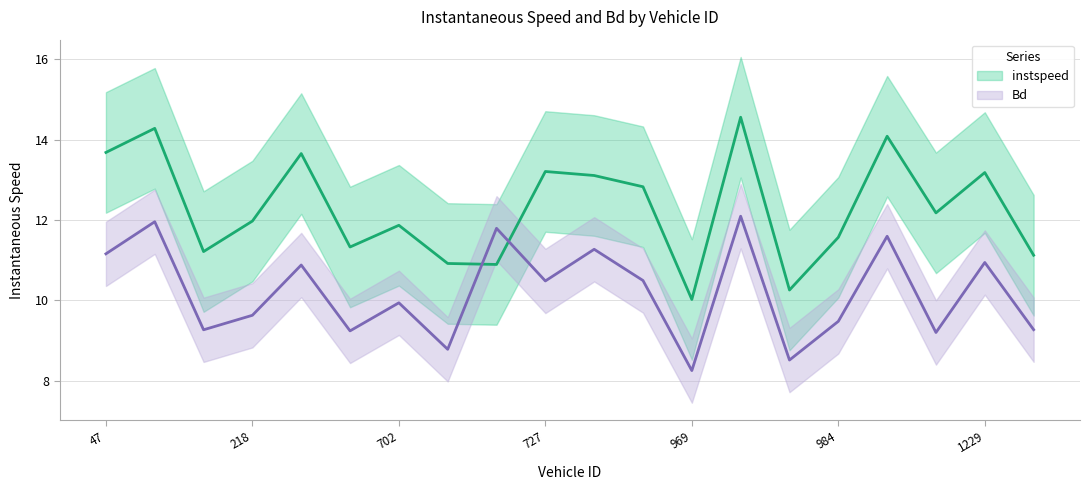

Reading right to left, transcribe all the data shown in this chart.

instspeed: 1233=11.1	1229=13.2	1218=12.2	1213=14.1	984=11.6	982=10.3	979=14.6	969=10.0	964=12.8	730=13.1	727=13.2	708=10.9	704=10.9	702=11.9	701=11.3	452=13.7	218=12.0	203=11.2	195=14.3	47=13.7
Bd: 1233=9.3	1229=10.9	1218=9.2	1213=11.6	984=9.5	982=8.5	979=12.1	969=8.3	964=10.5	730=11.3	727=10.5	708=11.8	704=8.8	702=9.9	701=9.2	452=10.9	218=9.6	203=9.3	195=12.0	47=11.2